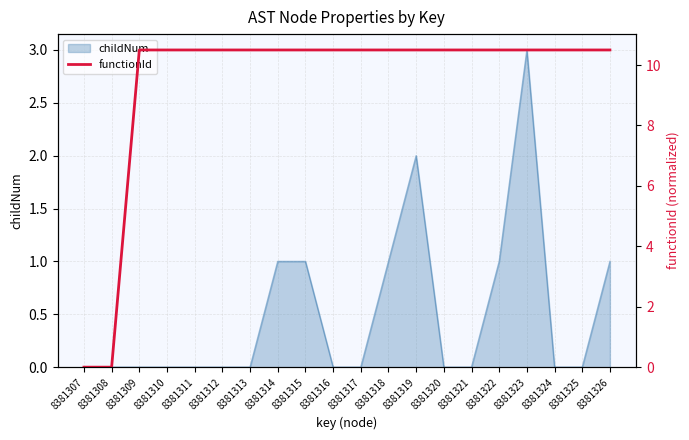

Reading left to right, transcribe all the data shown in this chart.

0.0	0.0	10.5	10.5	10.5	10.5	10.5	10.5	10.5	10.5	10.5	10.5	10.5	10.5	10.5	10.5	10.5	10.5	10.5	10.5